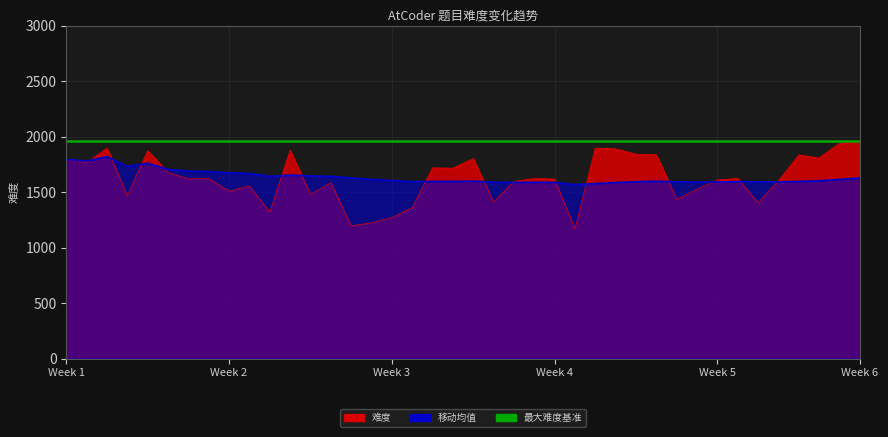

What are all the series names shown in the legend?

难度, 移动均值